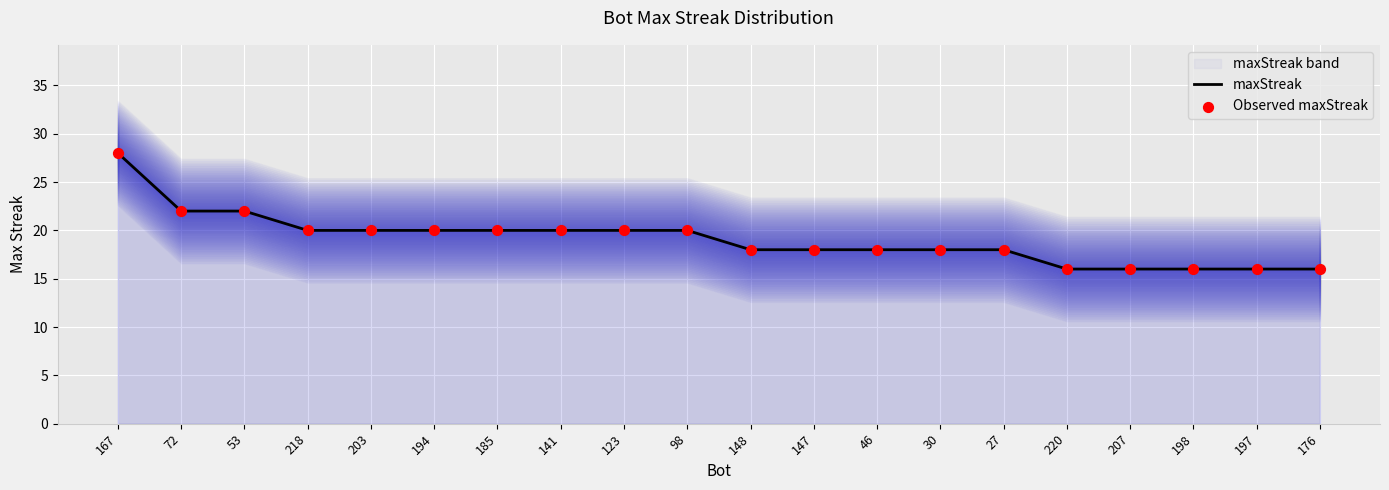

What is the total value across all series at 198?

32